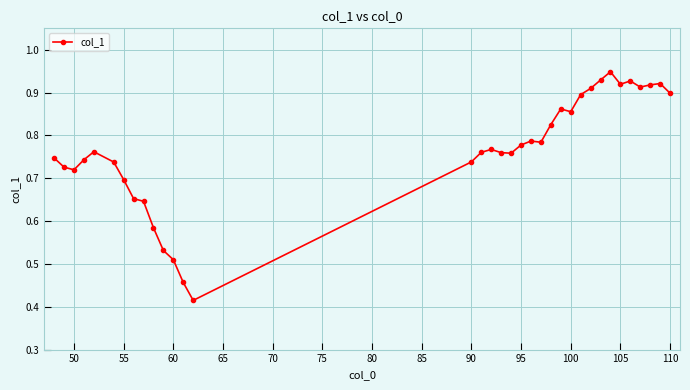

What is the sum of all values?

26.8